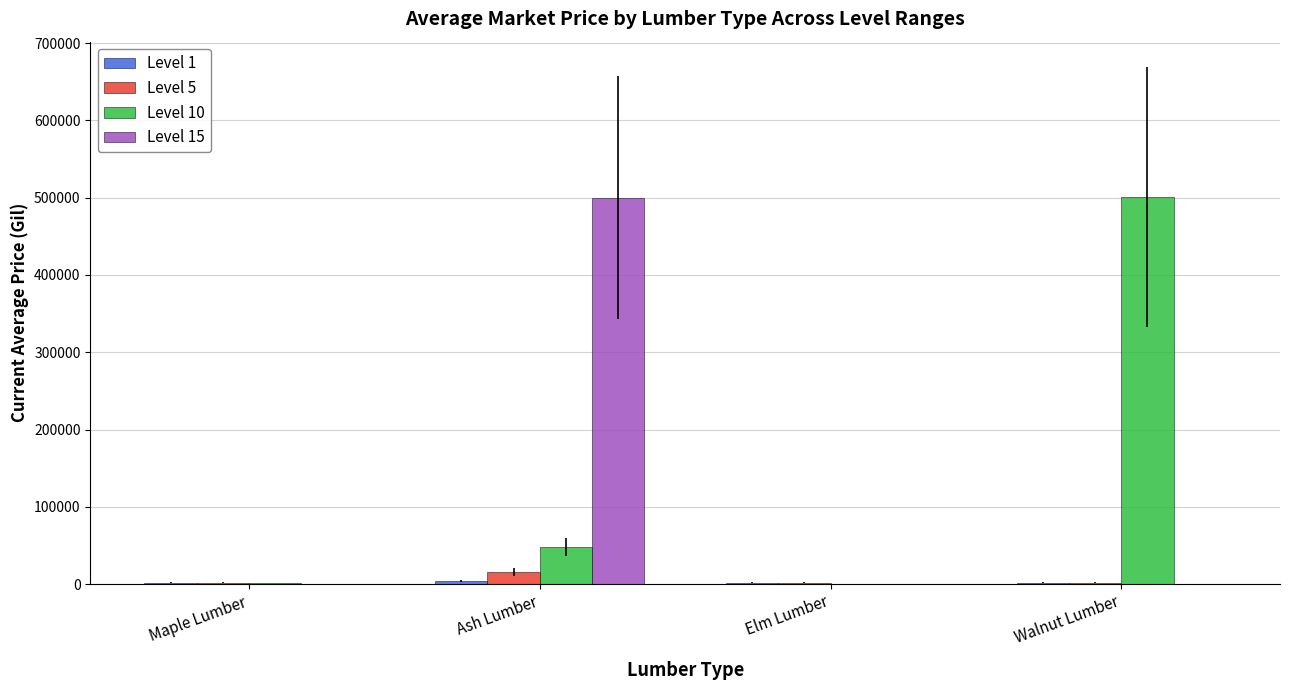

Count the number of data series in this chart.

4